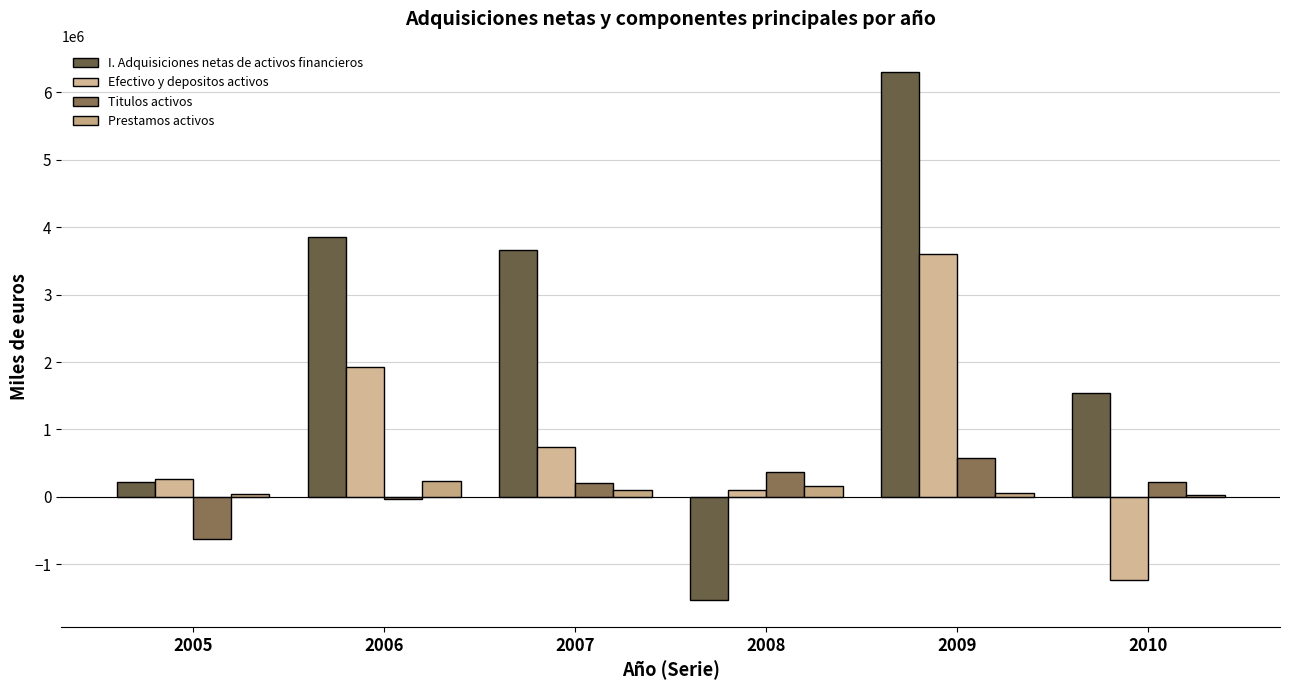

Reading right to left, transcribe all the data shown in this chart.

I. Adquisiciones netas de activos financieros: 1542220	6296644	-1536266	3662955	3850285	227546
Efectivo y depositos activos: -1231084	3608874	97569	745892	1925293	265041
Titulos activos: 214524	575975	371440	207482	-35968	-618443
Prestamos activos: 29316	60179	157974	95828	234972	49773